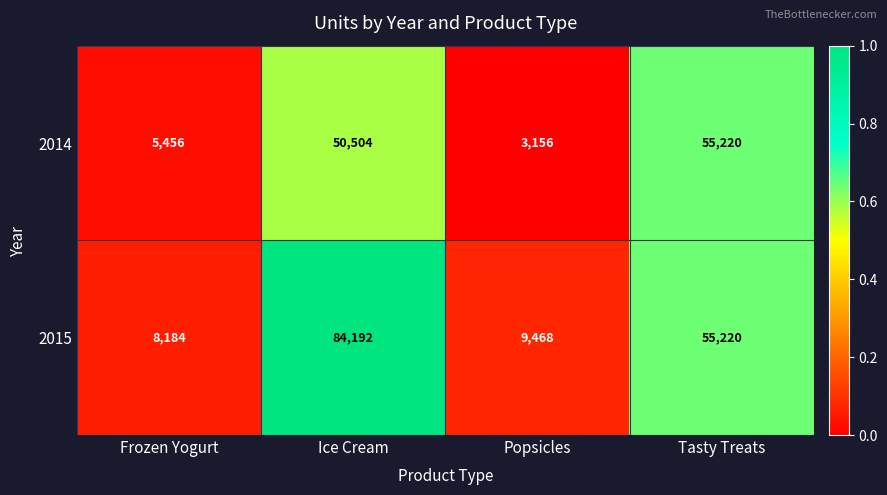

What is the maximum value shown in the chart?

84192